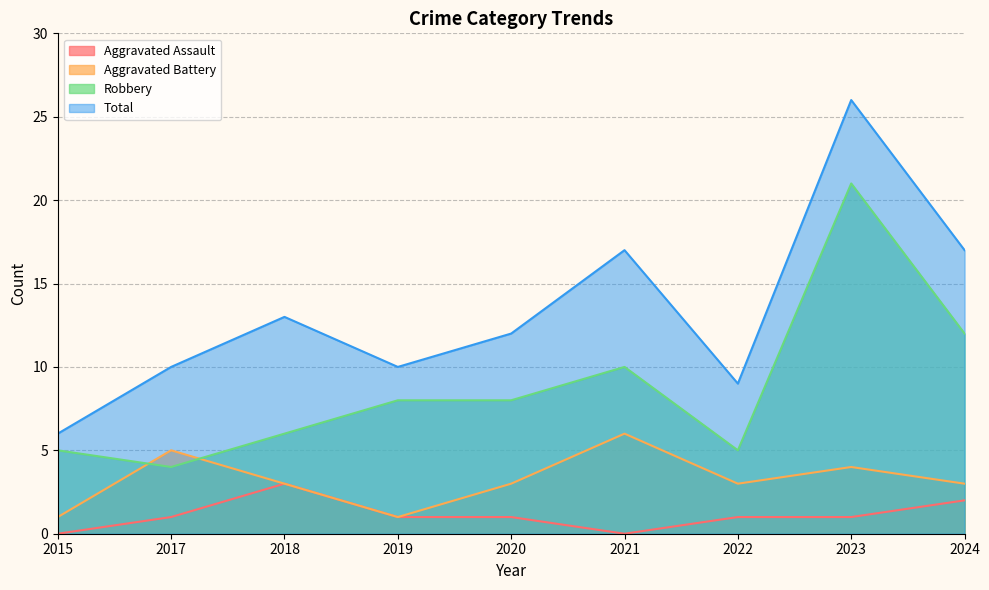

What is the sum of the Aggravated Assault values at 2015 and 2020?

1